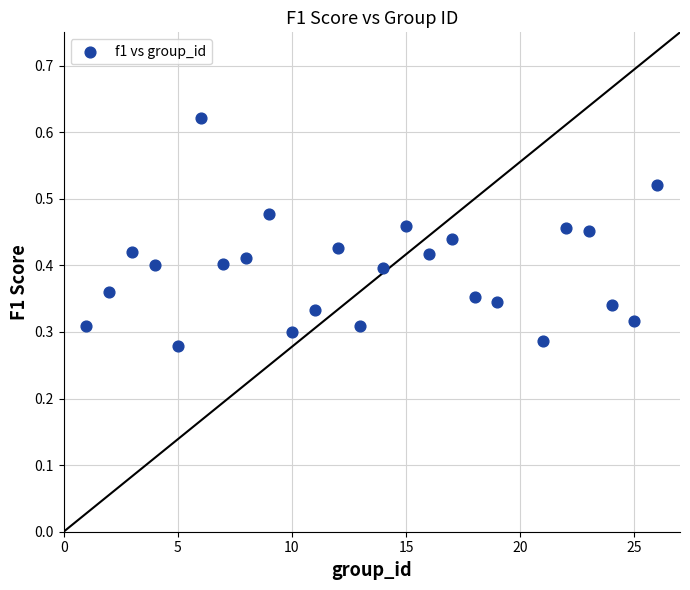

What is the range of X values (max minus min)?

25.0